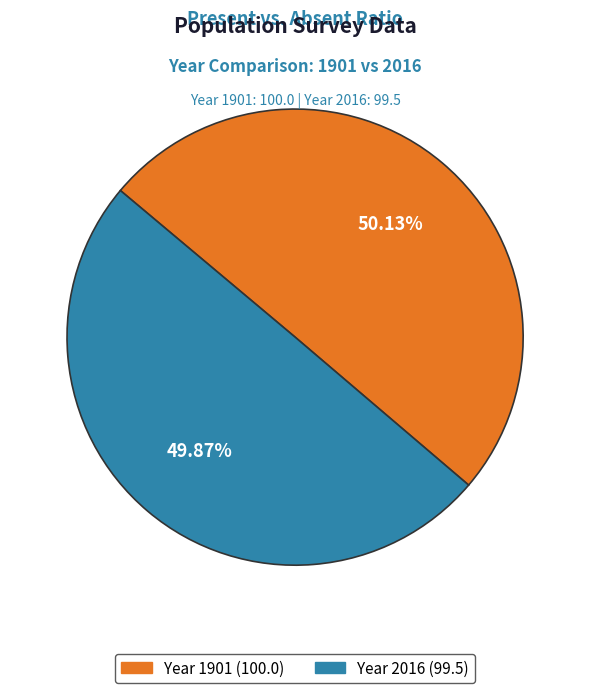

Count the number of slices in the pie.

2